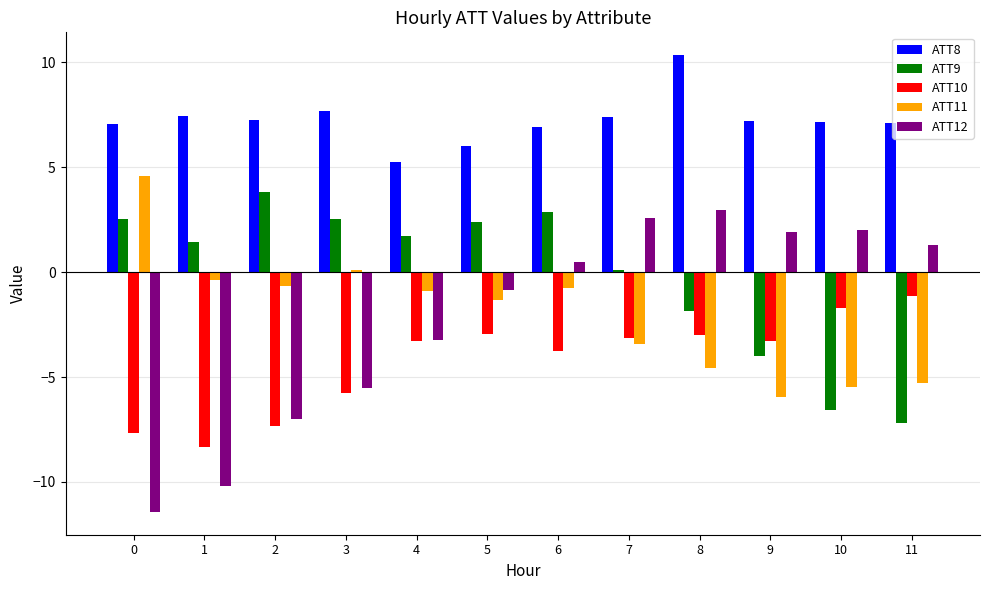

What is the difference between the maximum and minimum values in the ATT9 series?

11.0